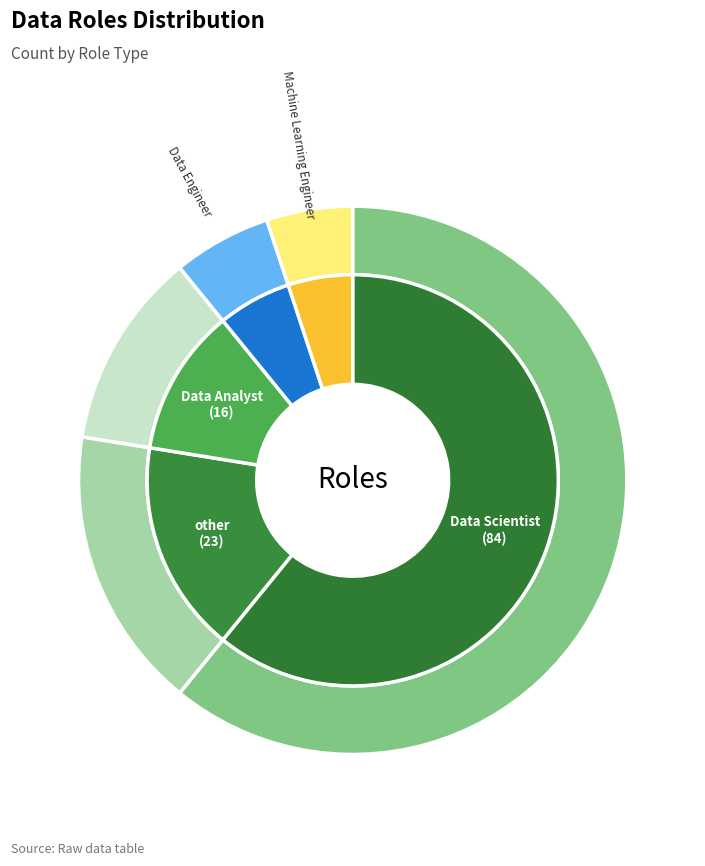

Which category has the smallest portion of the pie?

Machine Learning Engineer